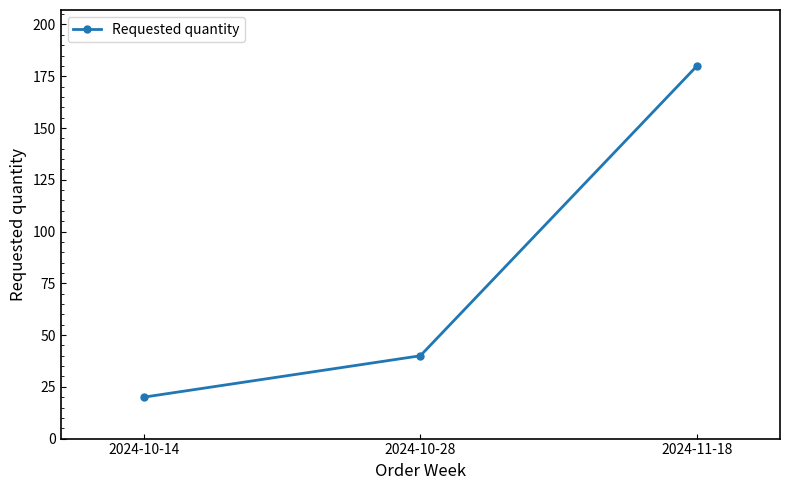

How many values are between 20 and 180?

3